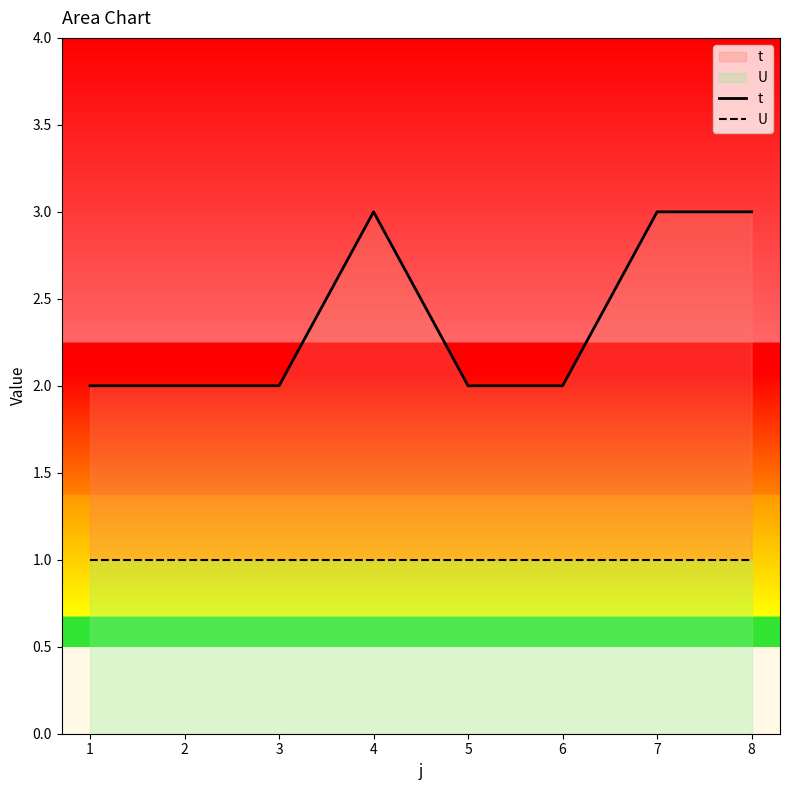

What is the difference between the maximum and minimum values in the t series?

1